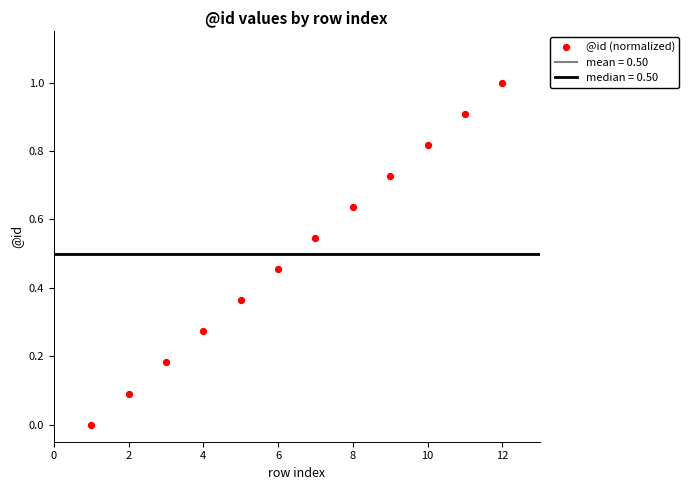

What is the range of X values (max minus min)?

11.0